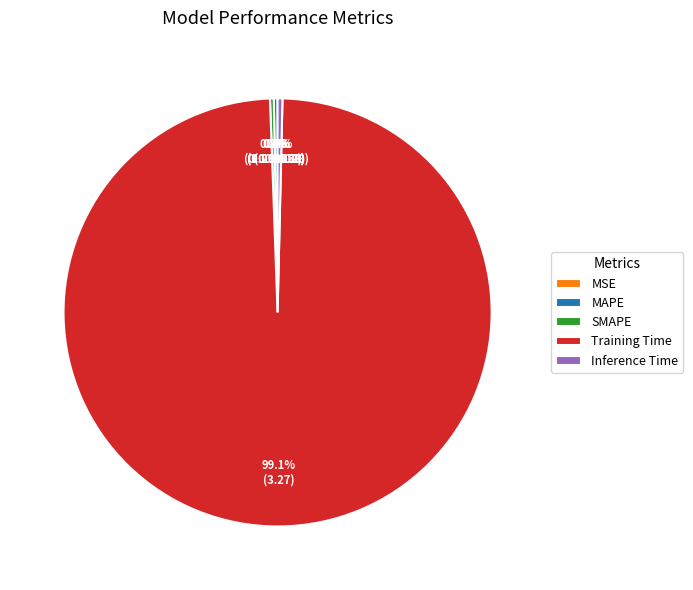

Is MAPE the majority of the pie?

No